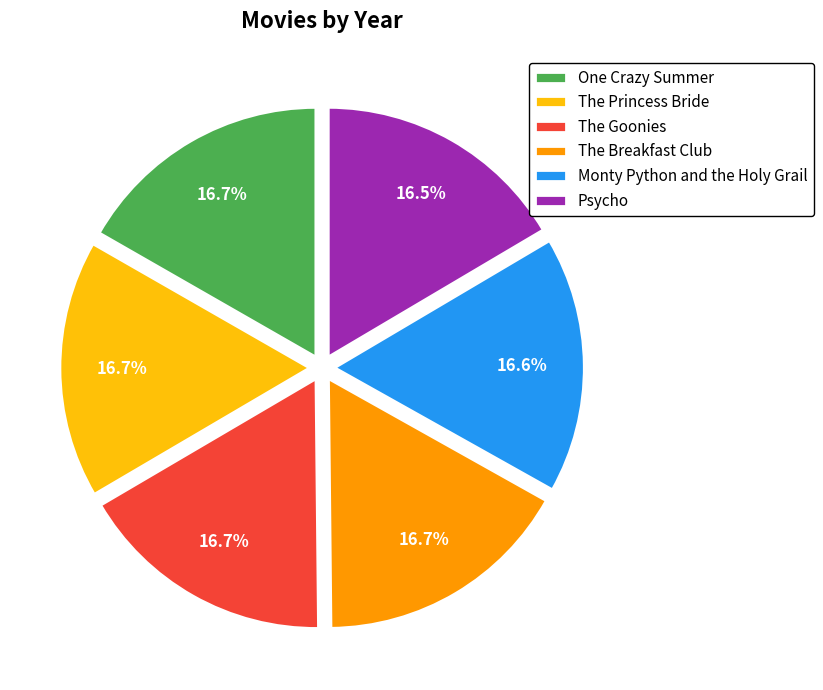

To the nearest percent, what percentage of the pie is The Goonies?

17%